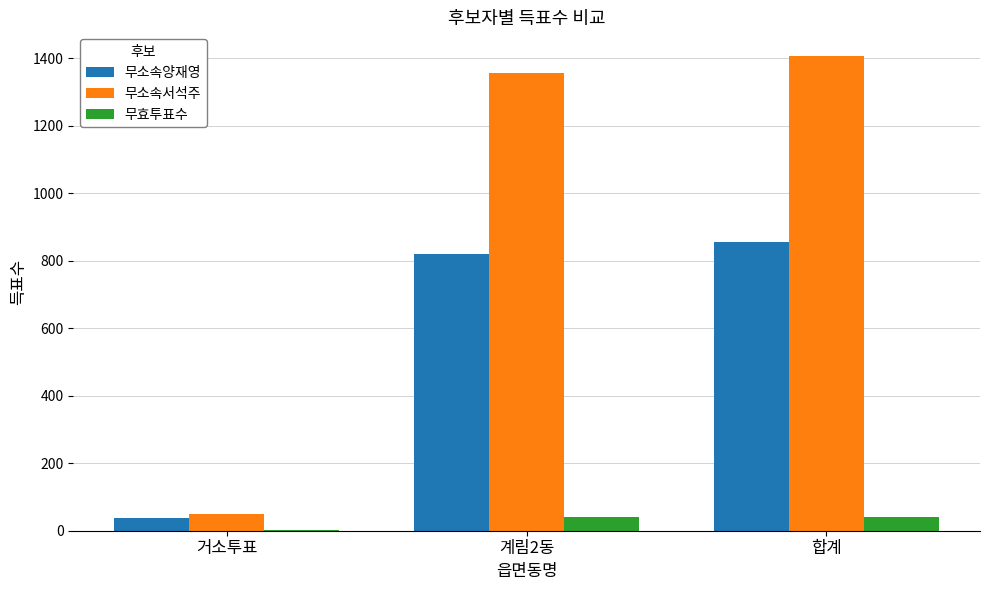

The 무소속서석주 series shows 1356 at 계림2동. True or false?

True